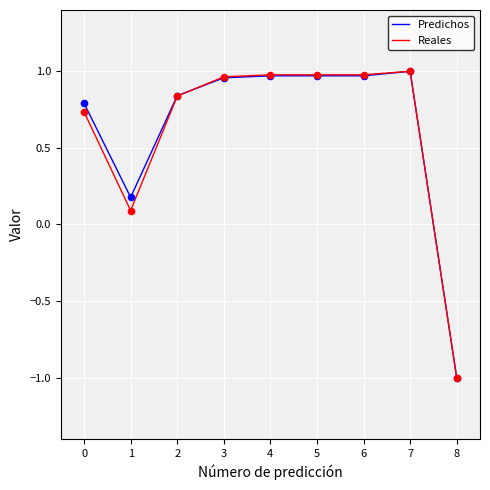

At which category is the sum across all series the highest?

7